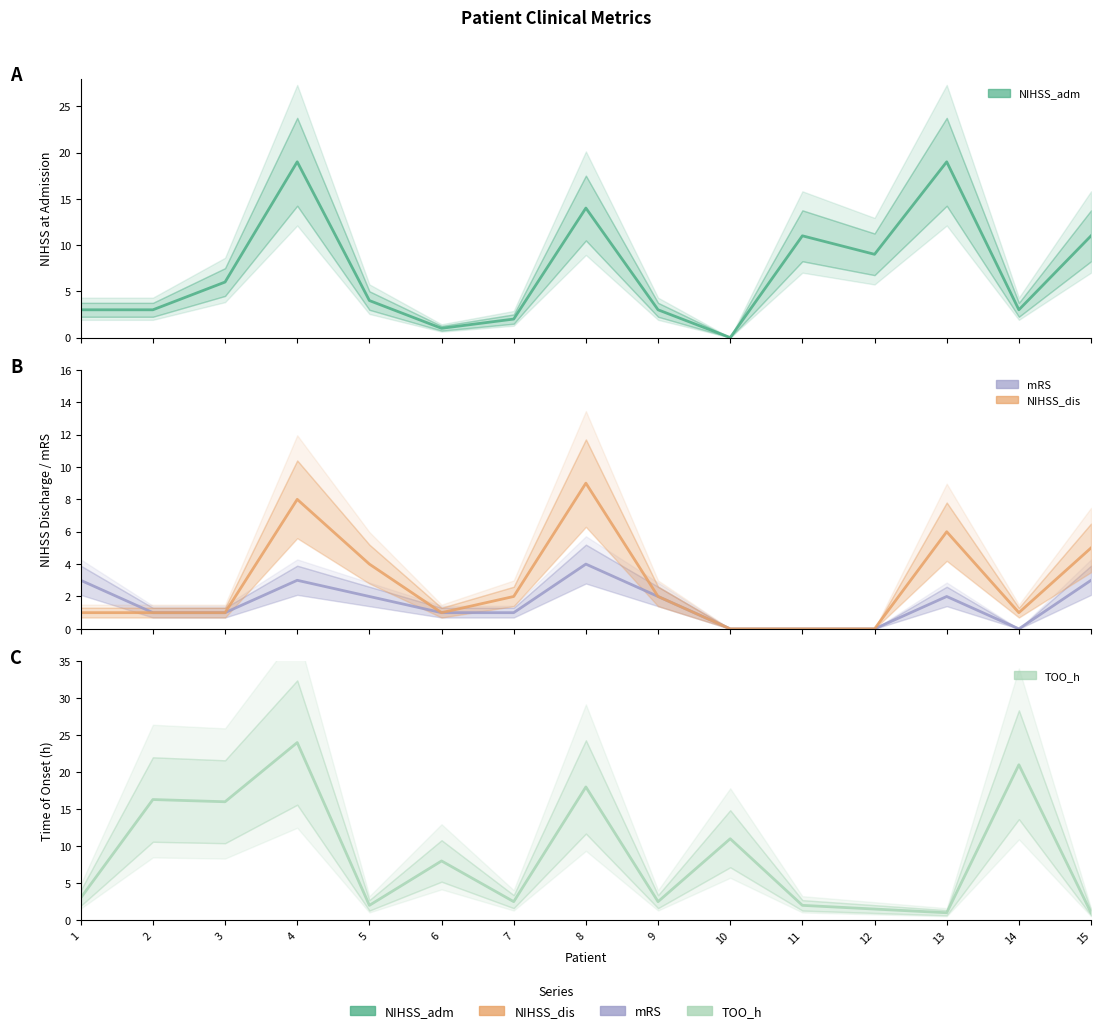

Is this an area chart (filled region under the line)?

No